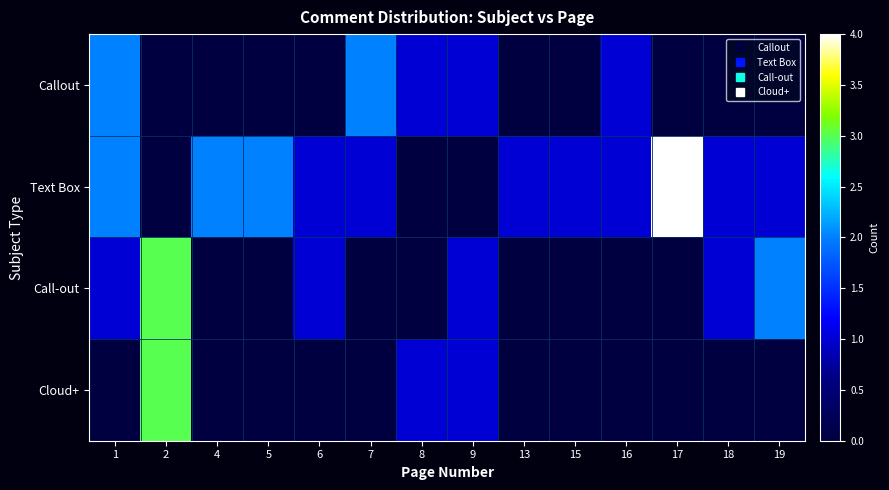

The Cloud+ series shows 2 at 19. True or false?

False